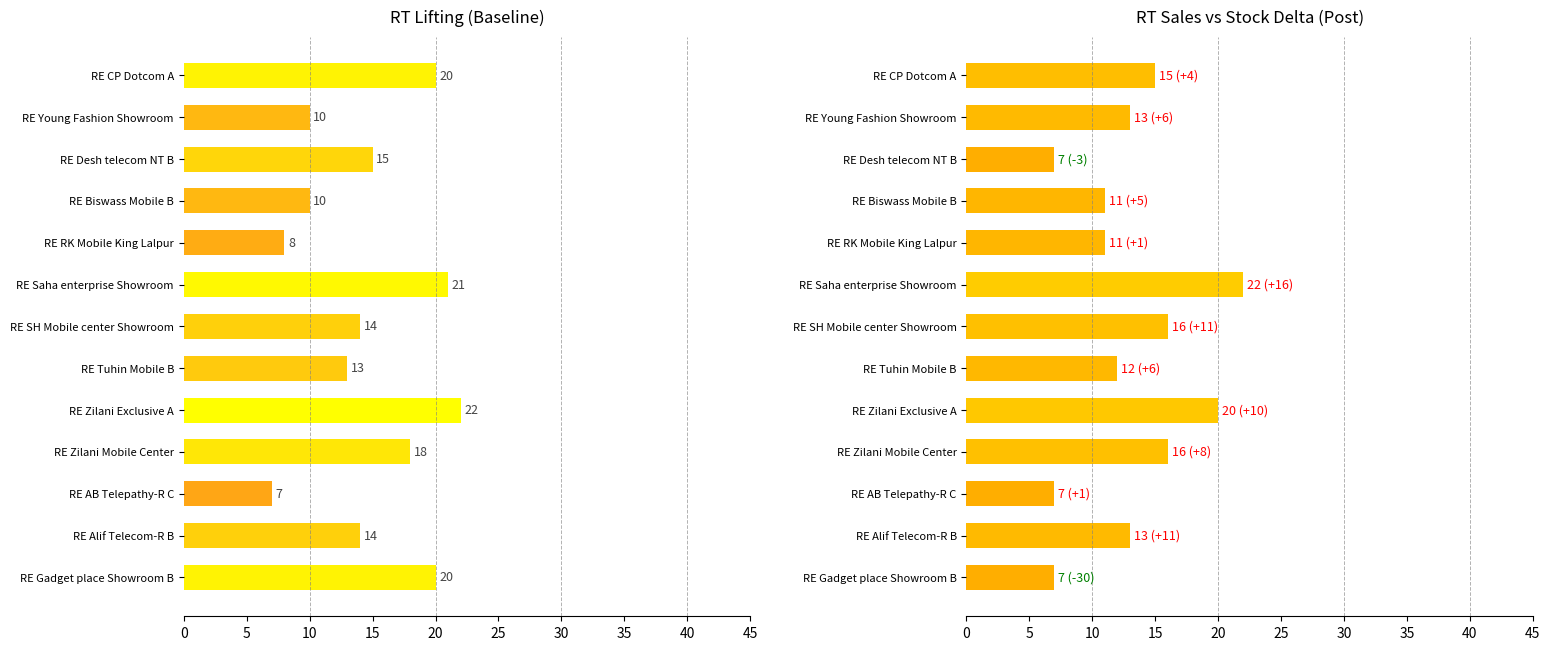

What is the highest value of the Total Sum of RT Lifting series?

22